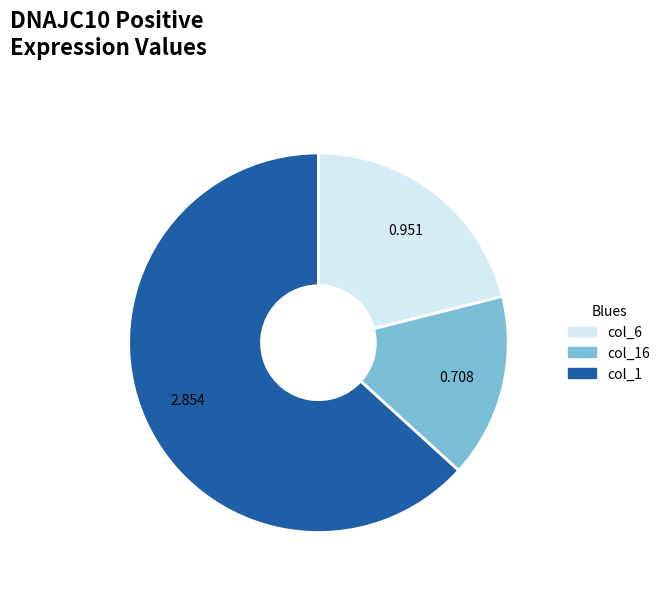

Count the number of slices in the pie.

3